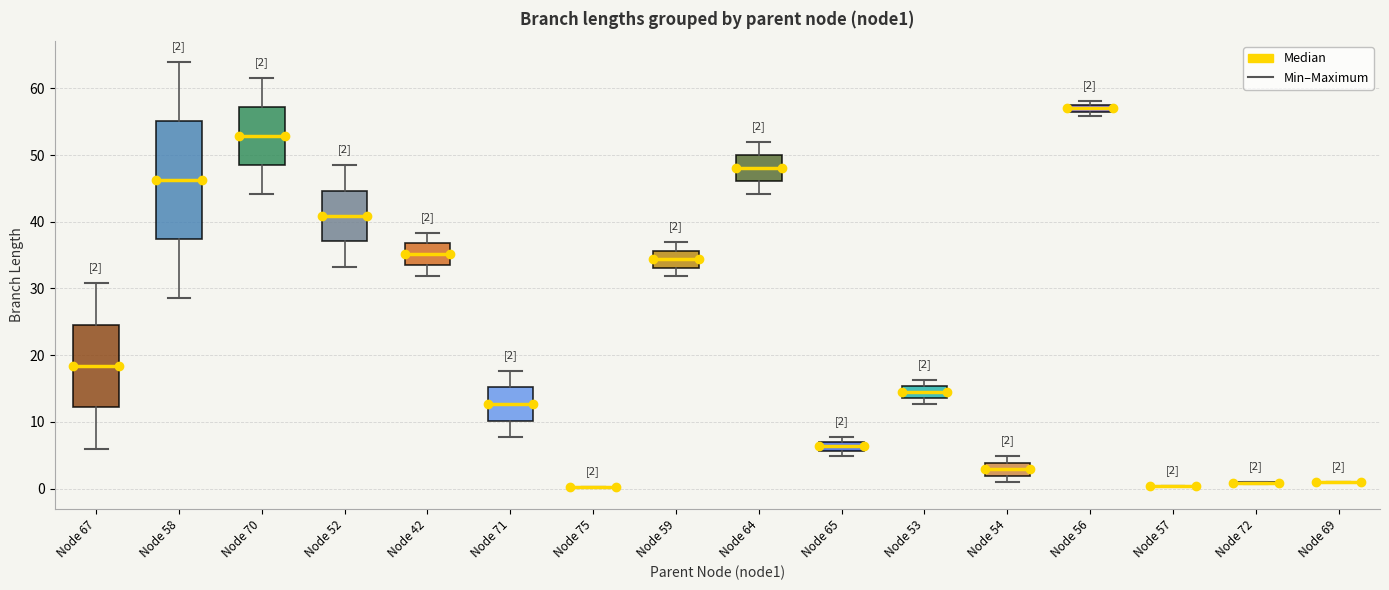

Comparing the boxes themselves (not the whiskers), which one is the tallest?

Node 58